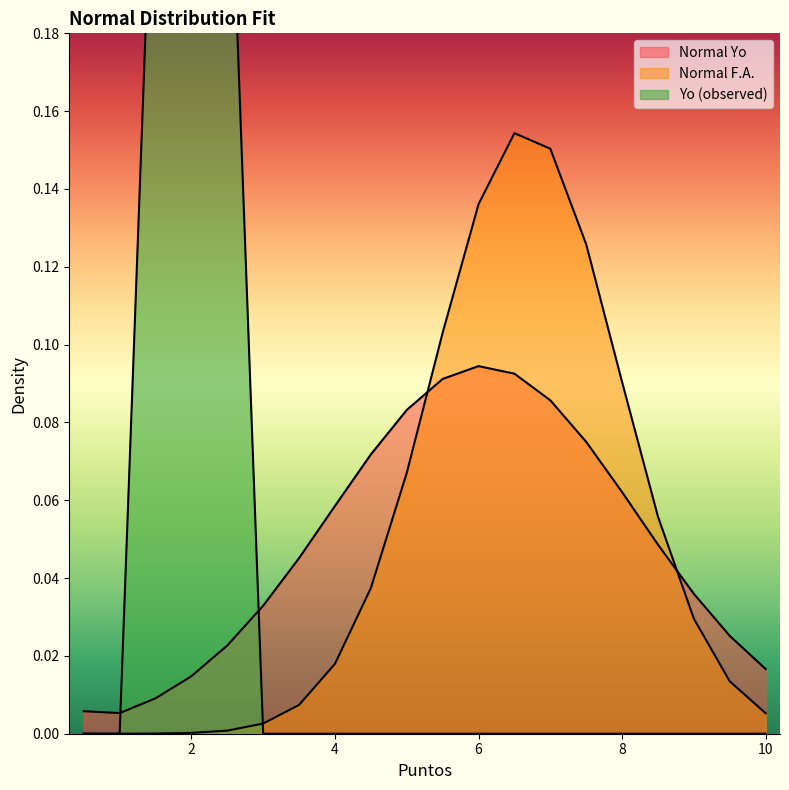

What is the total value across all series at 8.5?

0.1